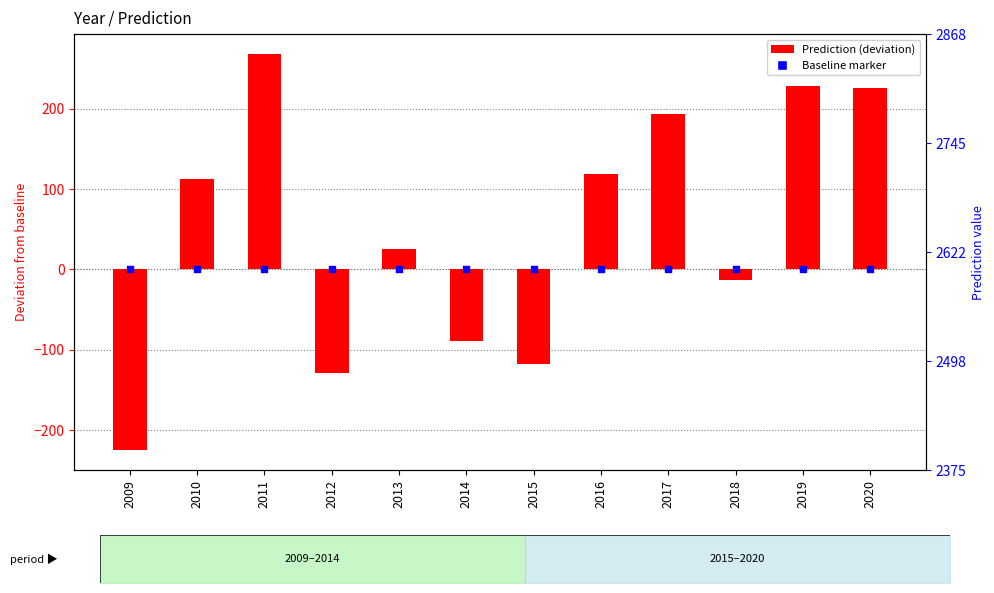

Which series contains the highest Y value?

Prediction